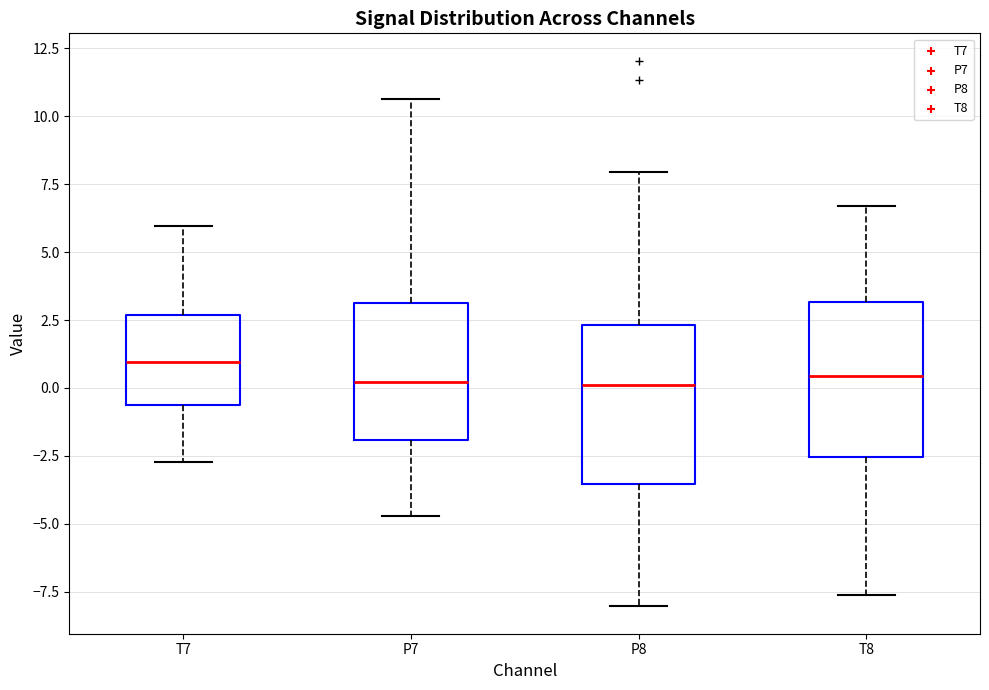

Reading left to right, read every box against the y-axis: the position of its median line, the range the box covers, and the ends of its whiskers. The values are not printed on the chart, so give them approximately, as read against the axis.

T7: median 1.0, box -0.5 to 2.5, whiskers -2.5 to 6.0
P7: median 0.0, box -2.0 to 3.0, whiskers -4.5 to 10.5
P8: median 0.0, box -3.5 to 2.5, whiskers -8.0 to 8.0
T8: median 0.5, box -2.5 to 3.0, whiskers -7.5 to 6.5